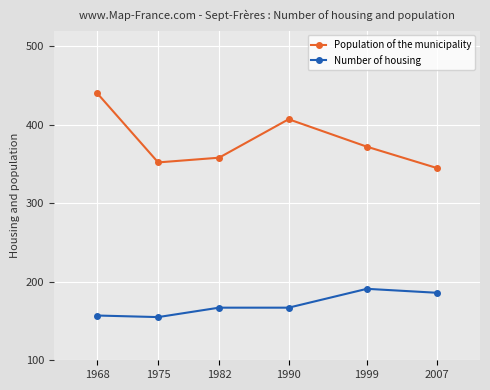

Where does the Population of the municipality series first go above 372?

1968